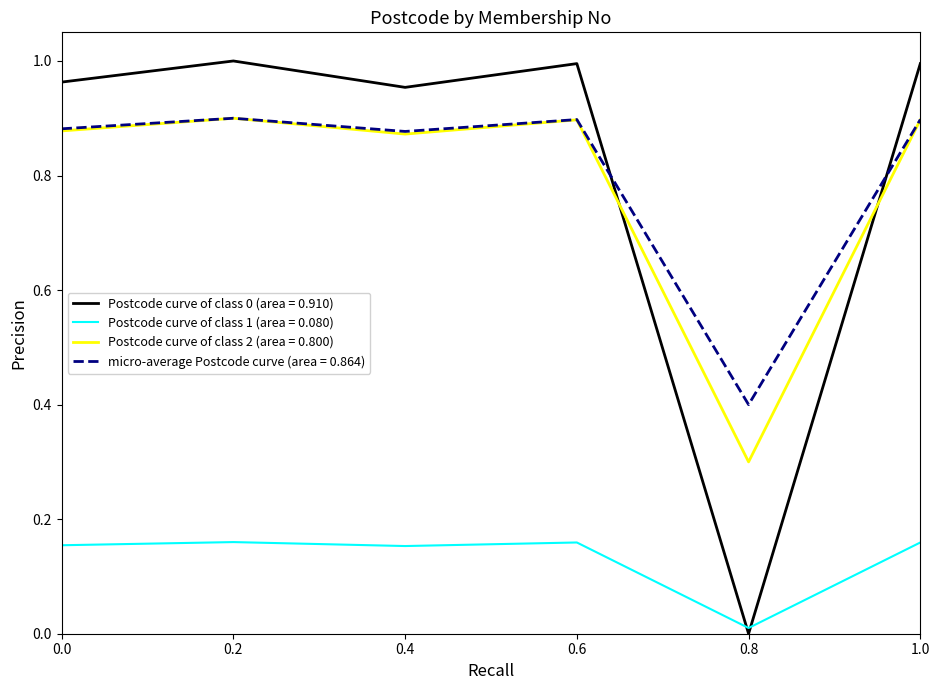

Is the value of Postcode curve of class 2 (area = 0.800) at 0.4 greater than the value of micro-average Postcode curve (area = 0.864) at 0.8?

Yes